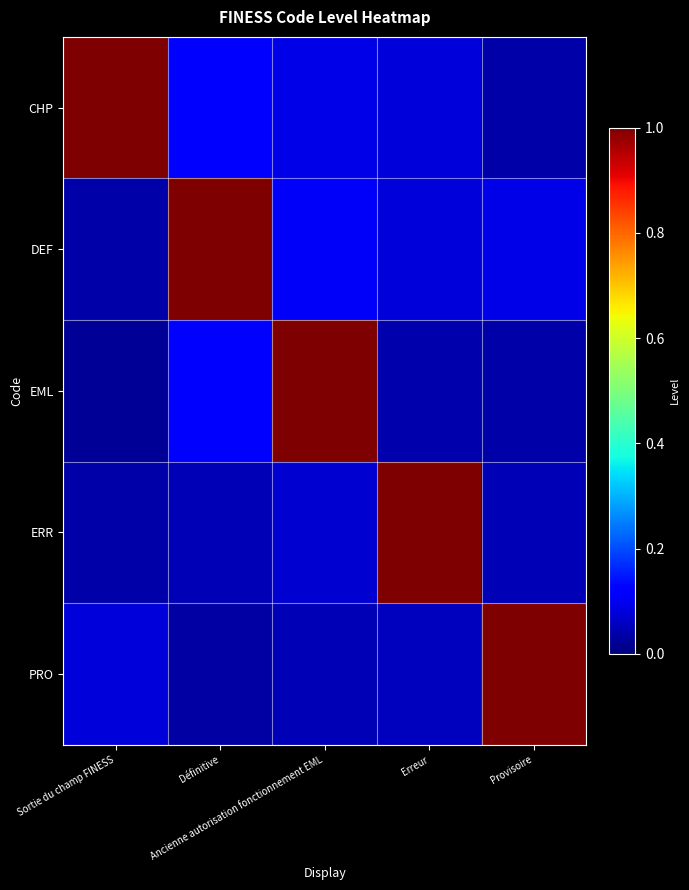

Reading left to right, extract all data points from this chart.

CHP: Sortie du champ FINESS=1.0	Définitive=0.1	Ancienne autorisation fonctionnement EML=0.1	Erreur=0.1	Provisoire=0.0
DEF: Sortie du champ FINESS=0.0	Définitive=1.0	Ancienne autorisation fonctionnement EML=0.1	Erreur=0.1	Provisoire=0.1
EML: Sortie du champ FINESS=0.0	Définitive=0.1	Ancienne autorisation fonctionnement EML=1.0	Erreur=0.0	Provisoire=0.0
ERR: Sortie du champ FINESS=0.0	Définitive=0.1	Ancienne autorisation fonctionnement EML=0.1	Erreur=1.0	Provisoire=0.0
PRO: Sortie du champ FINESS=0.1	Définitive=0.0	Ancienne autorisation fonctionnement EML=0.0	Erreur=0.1	Provisoire=1.0